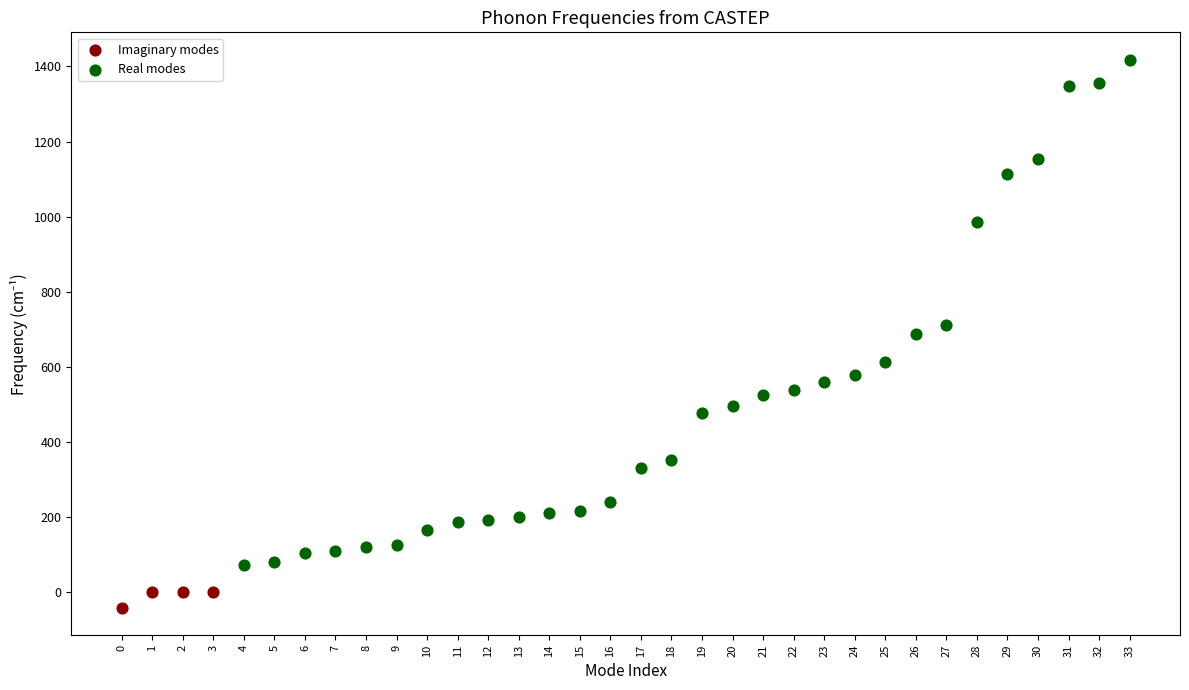

What are all the series names shown in the legend?

Imaginary modes, Real modes